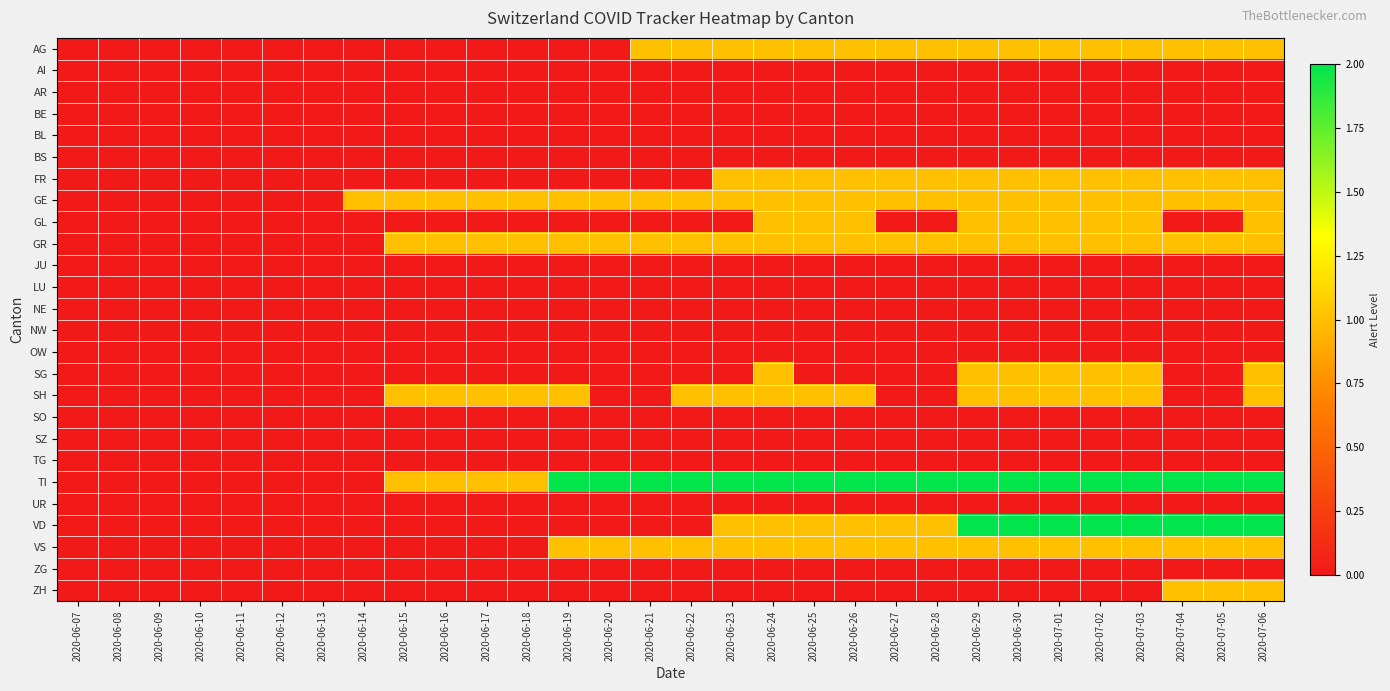

At how many categories does at least one series exceed 0?

23